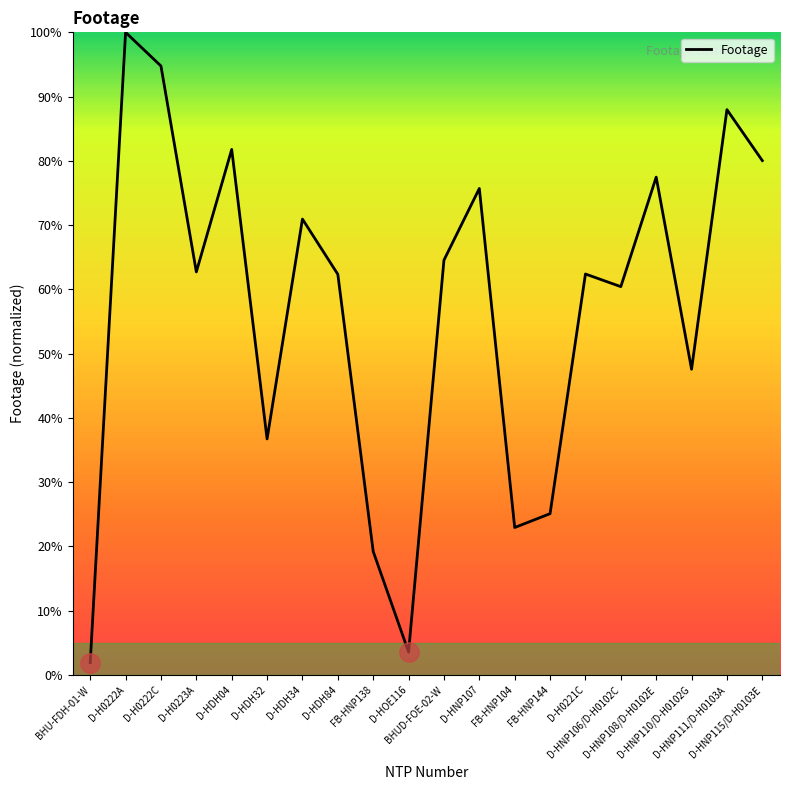

What is the maximum value shown in the chart?

100.0